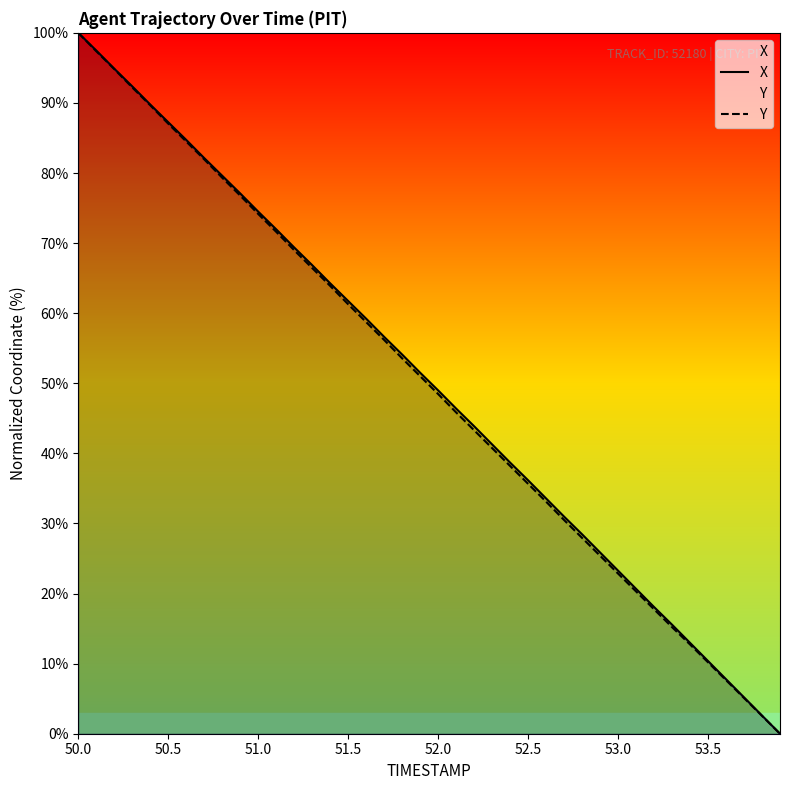

How many lines are shown in the chart?

2